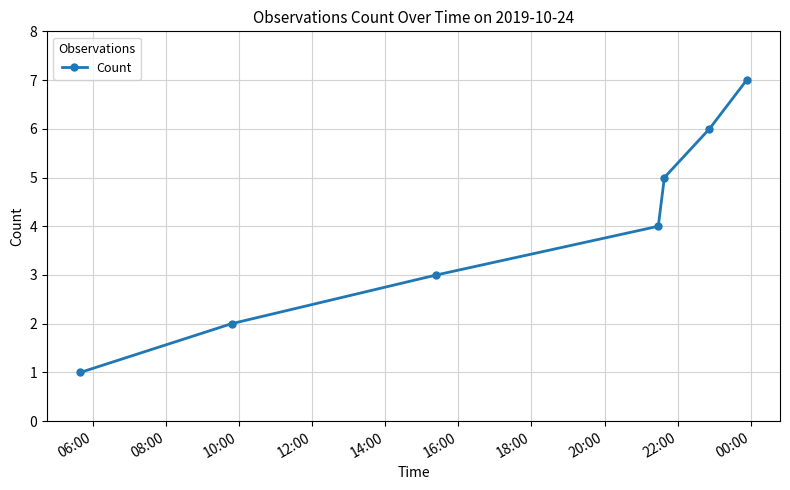

True or false: there are more than 0 points higher than both neighbors.

False